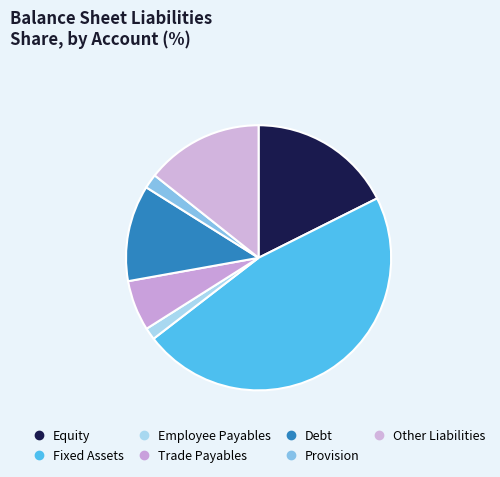

Which slice is the largest?

Fixed Assets